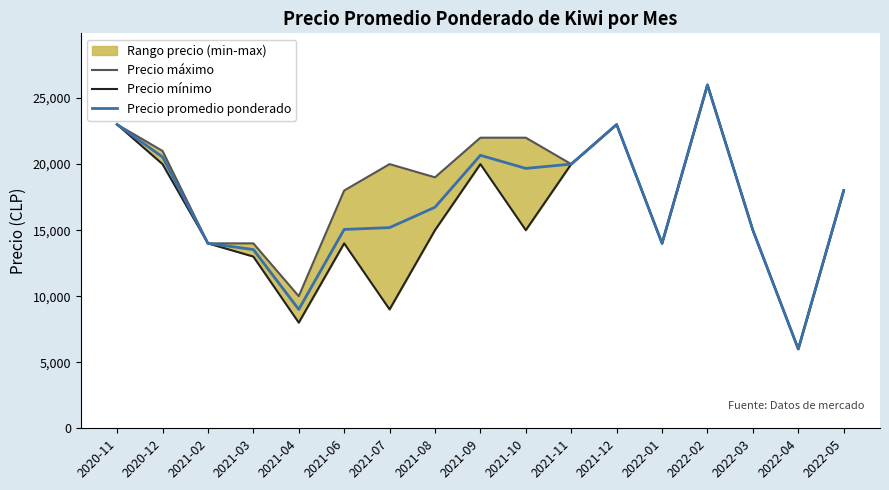

Is this an area chart (filled region under the line)?

No